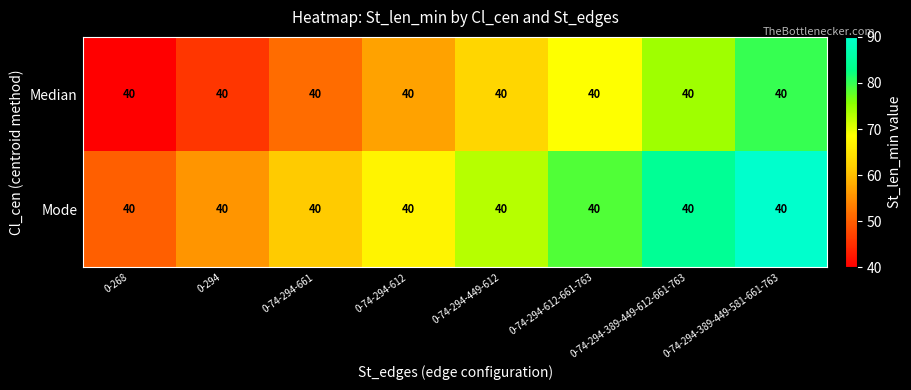

The value of Mode at 0-74-294-612 is 67.1. True or false?

True